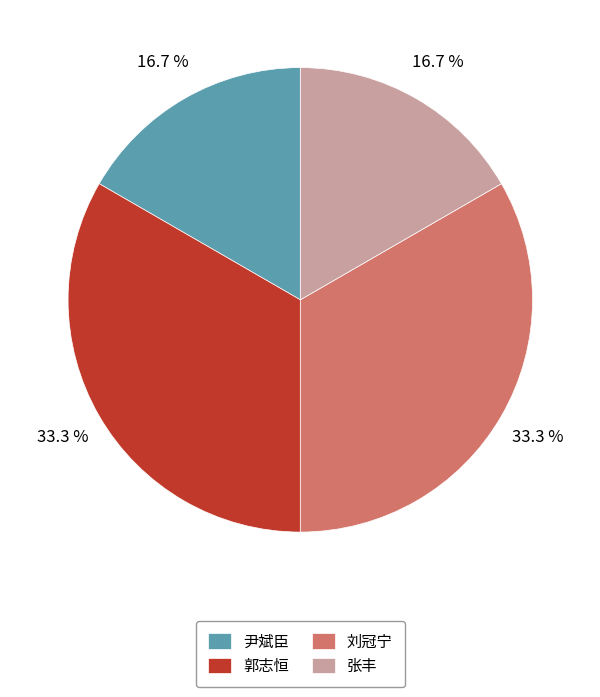

To the nearest percent, what is the difference between the 尹斌臣 and 刘冠宁 slice percentages?

17%